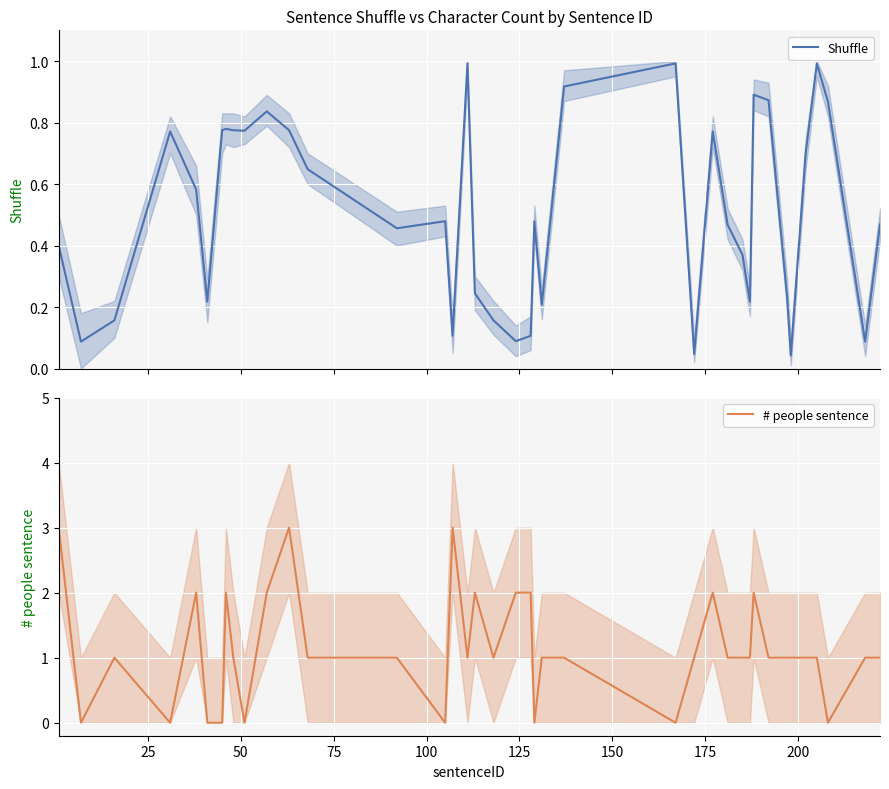

How many lines are shown in the chart?

2